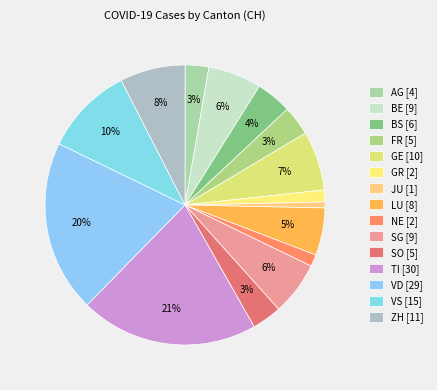

To the nearest percent, what portion does NE represent?

1%